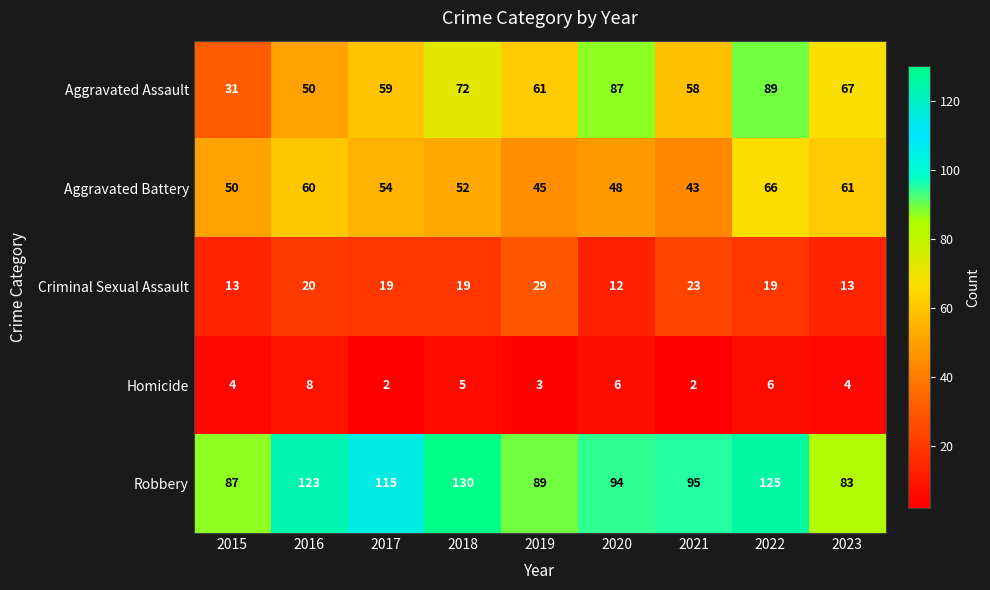

Rank the series at 2023 from highest to lowest value.

Robbery, Aggravated Assault, Aggravated Battery, Criminal Sexual Assault, Homicide